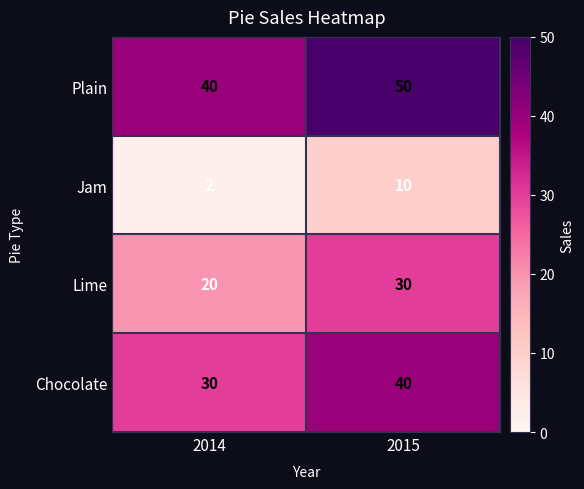

List the series in order of their peak value, lowest first.

Jam, Lime, Chocolate, Plain